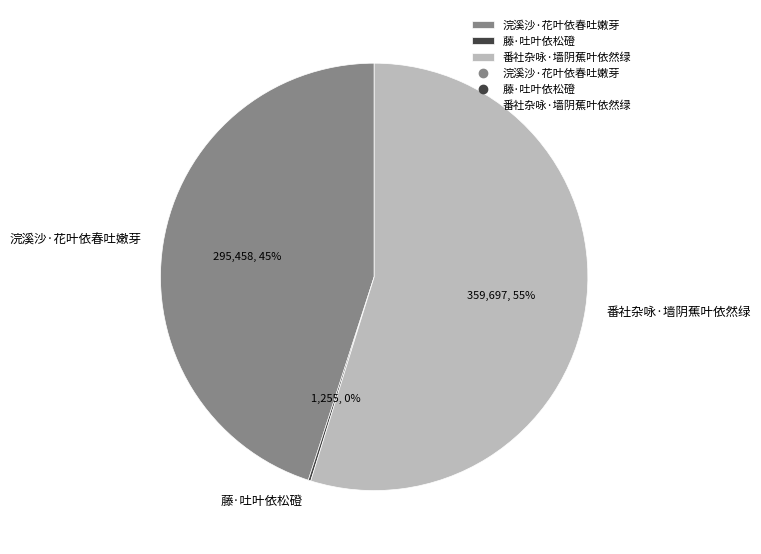

To the nearest percent, what is the difference between the largest and smallest slice percentages?

55%